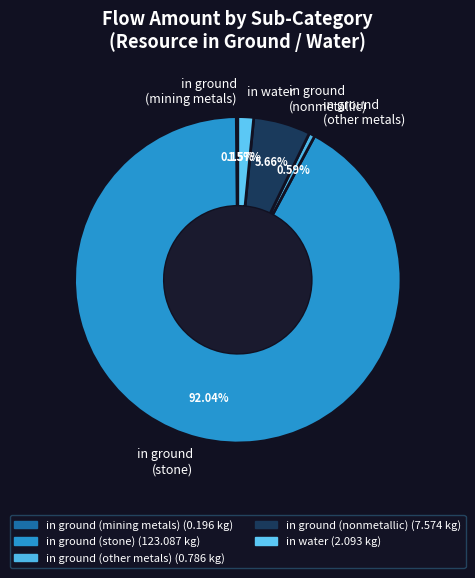

To the nearest percent, what is the average slice percentage?

20%